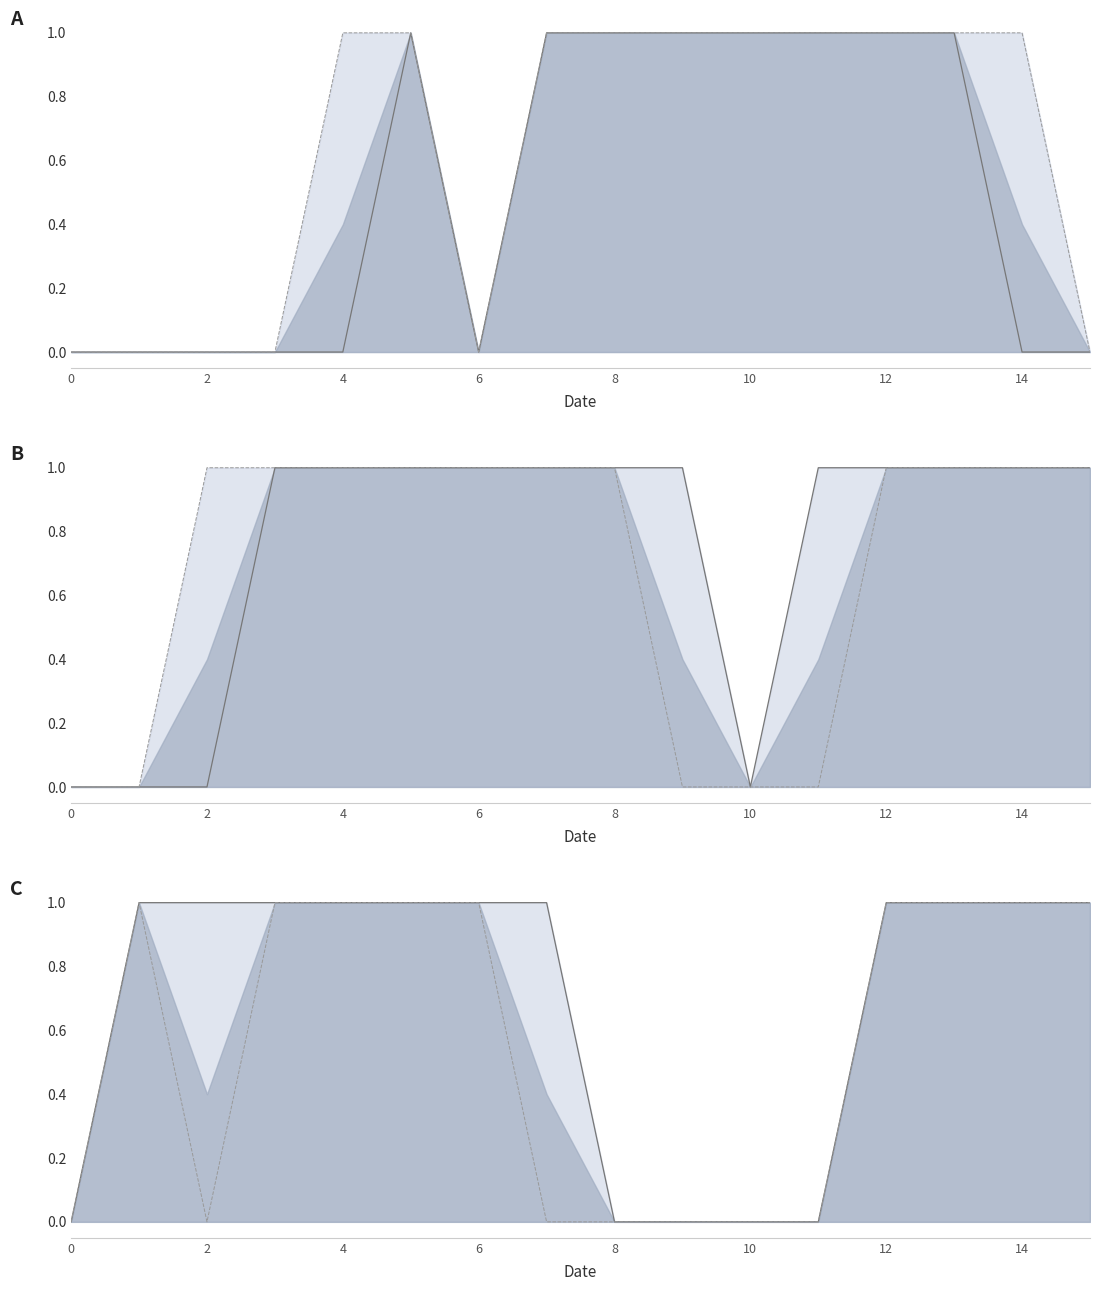

Reading right to left, list all the values displayed in this chart.

col_1_line: 0	0	1	1	1	1	1	1	1	0	1	0	0	0	0	0
col_2_line: 0	1	1	1	1	1	1	1	1	0	1	1	0	0	0	0
col_3_line: 1	1	1	1	1	0	1	1	1	1	1	1	1	0	0	0
col_4_line: 1	1	1	1	0	0	0	1	1	1	1	1	1	1	0	0
col_5_line: 1	1	1	1	0	0	0	0	1	1	1	1	1	1	1	0
col_6_line: 1	1	1	1	0	0	0	0	0	1	1	1	1	0	1	0